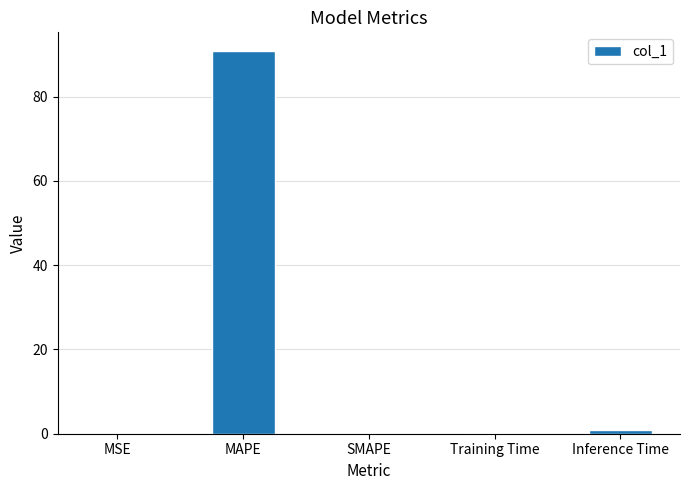

What is the greatest value displayed?

90.7